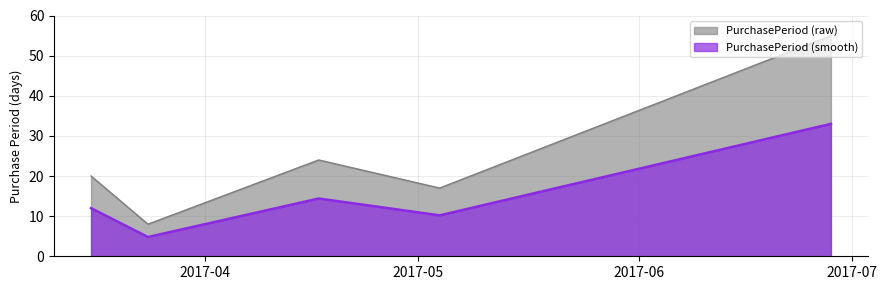

What value does the data have at 2017-06-28, to the nearest 5?

55